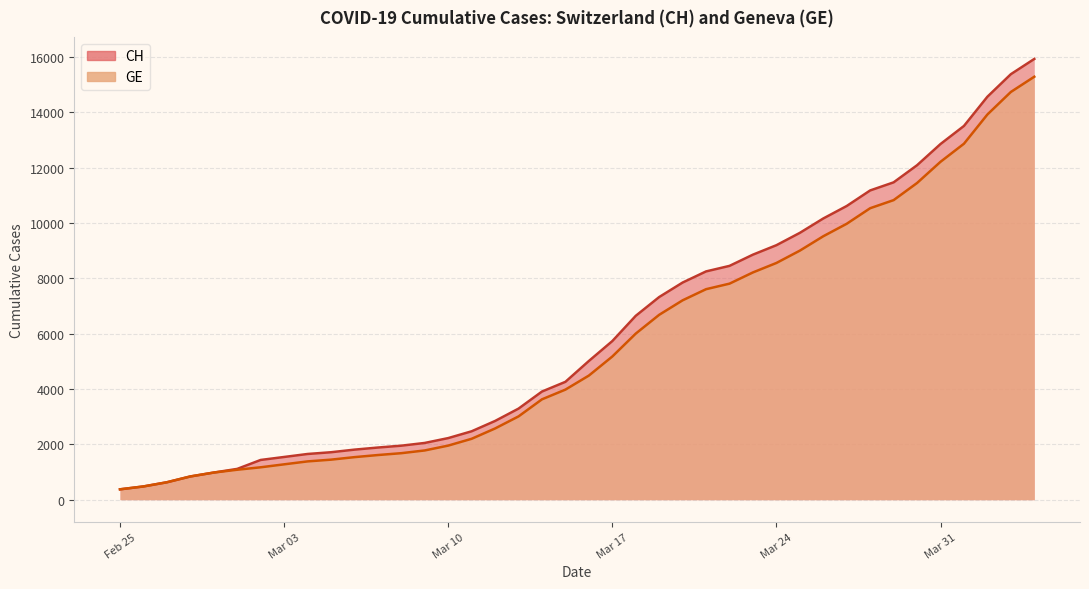

What is the minimum value for GE?

375